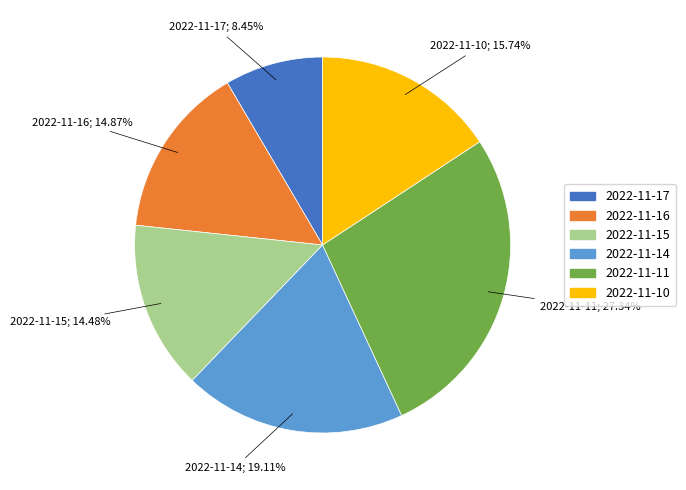

Which slice is the smallest?

2022-11-17